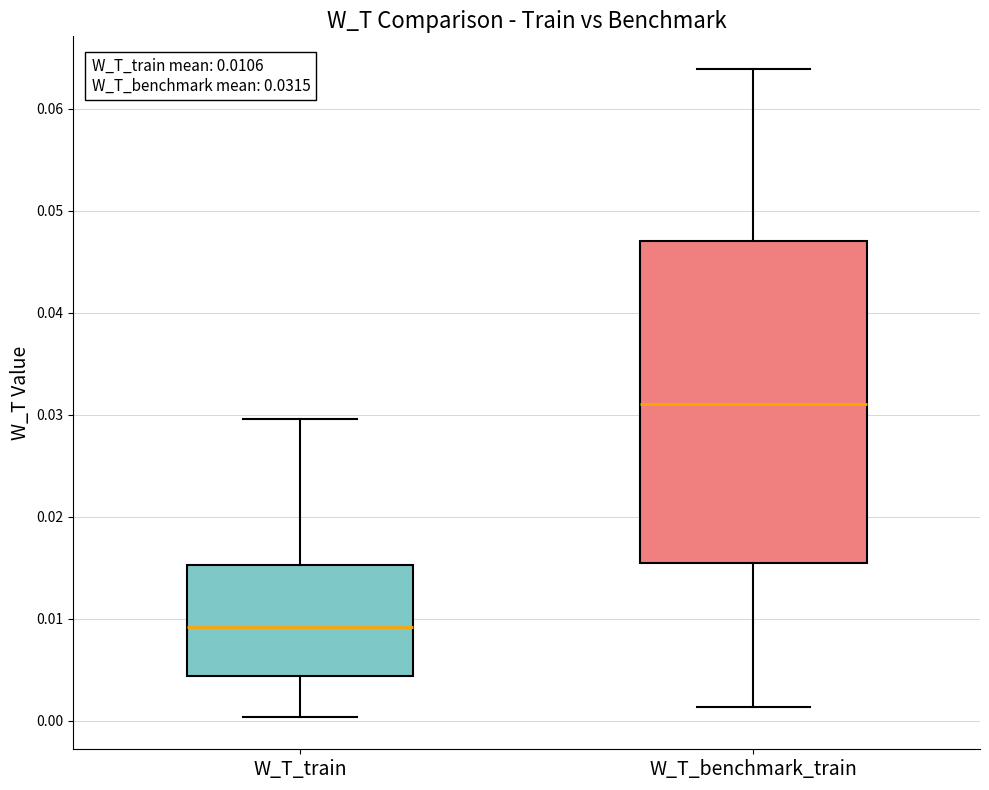

Which box has the lowest median line?

W_T_train